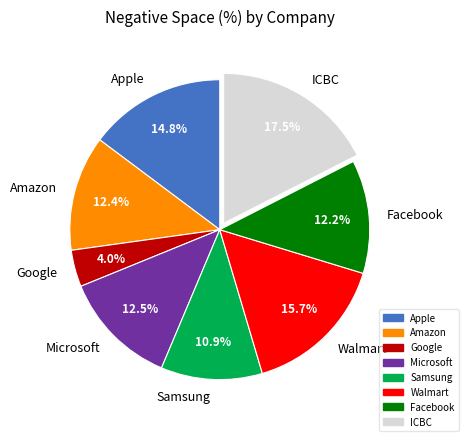

What is the smallest slice in the pie chart?

Google